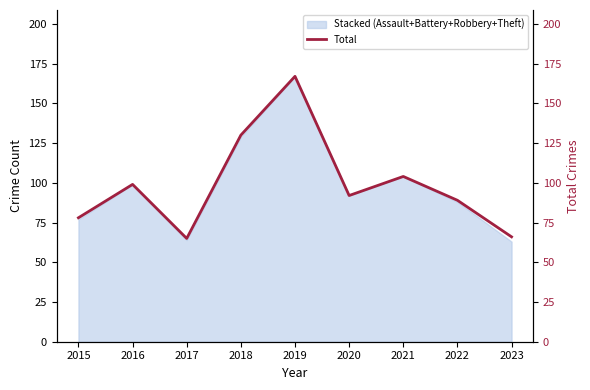

True or false: the data has more than 1 interior local peaks.

True